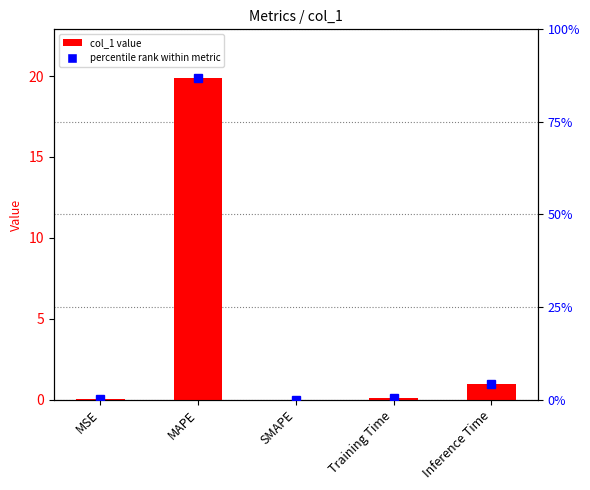

What is the sum of the values at SMAPE and MAPE?

19.9